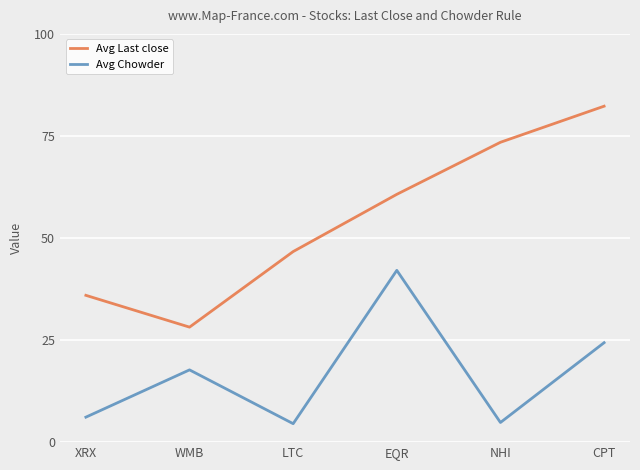

At which label does Avg Last close reach its peak?

CPT